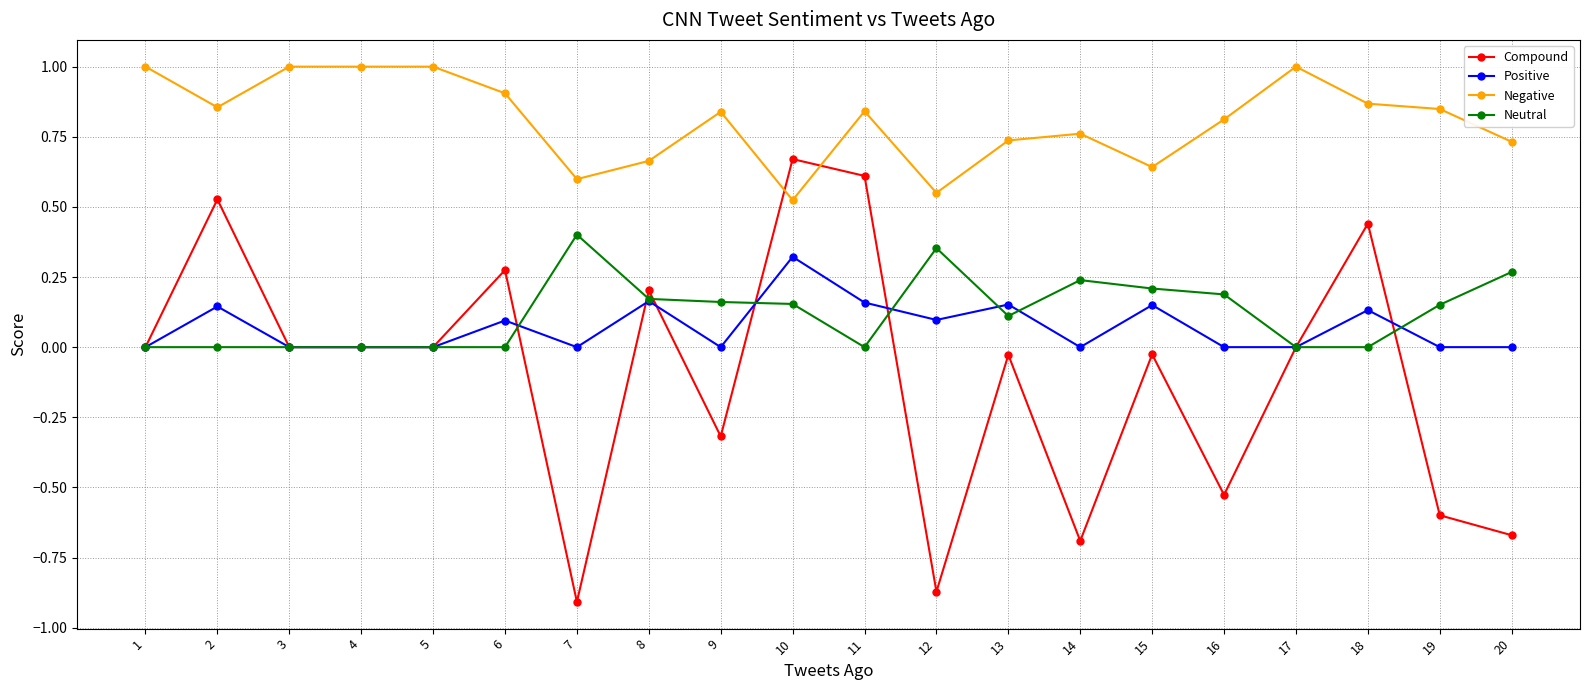

Which series has the largest range (max minus min)?

Compound